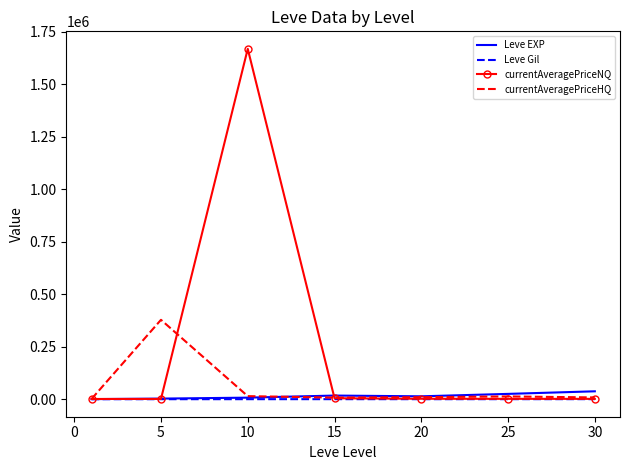

What is the maximum value shown in the chart?

1667980.1